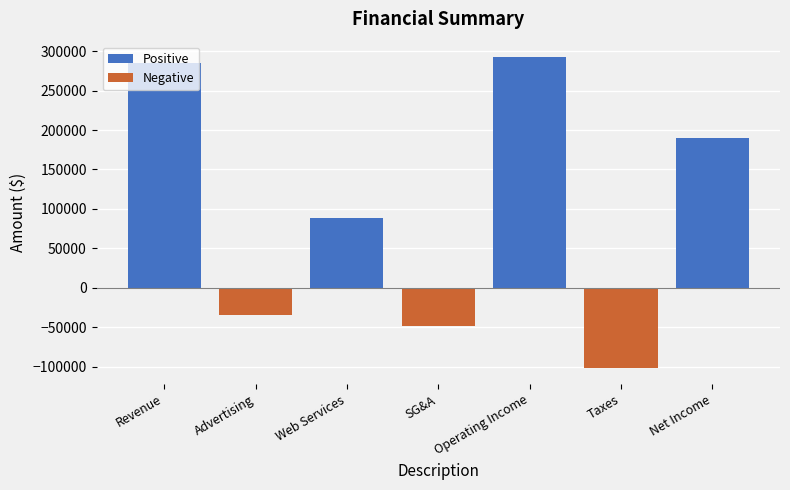

What is the average value of the Positive series?

122371